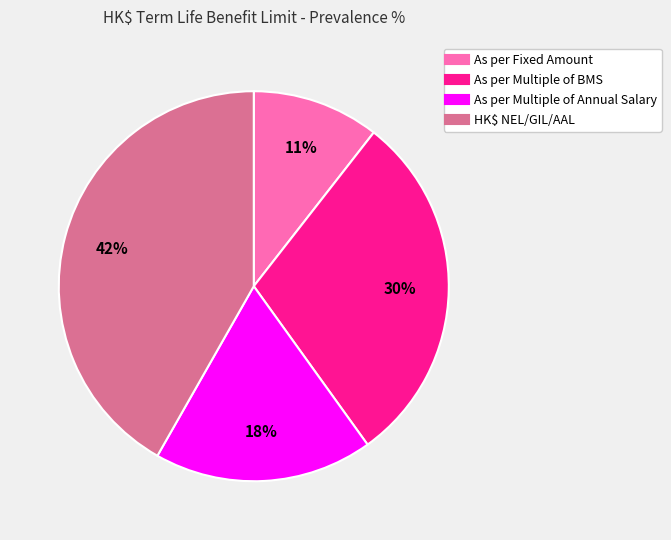

The As per Multiple of Annual Salary slice represents 18% of the pie. True or false?

True